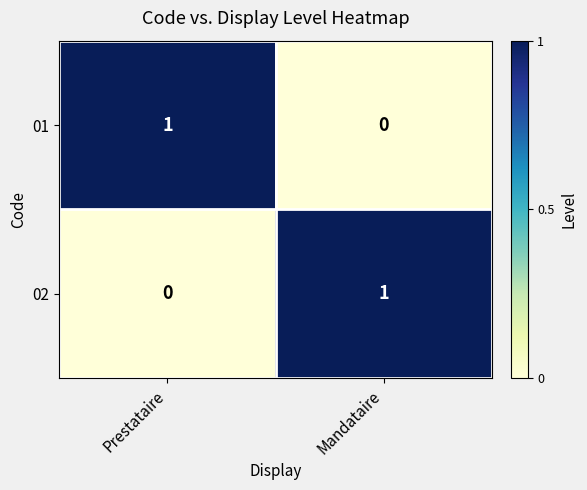

Is the value of 01 at Prestataire greater than the value of 02 at Prestataire?

Yes